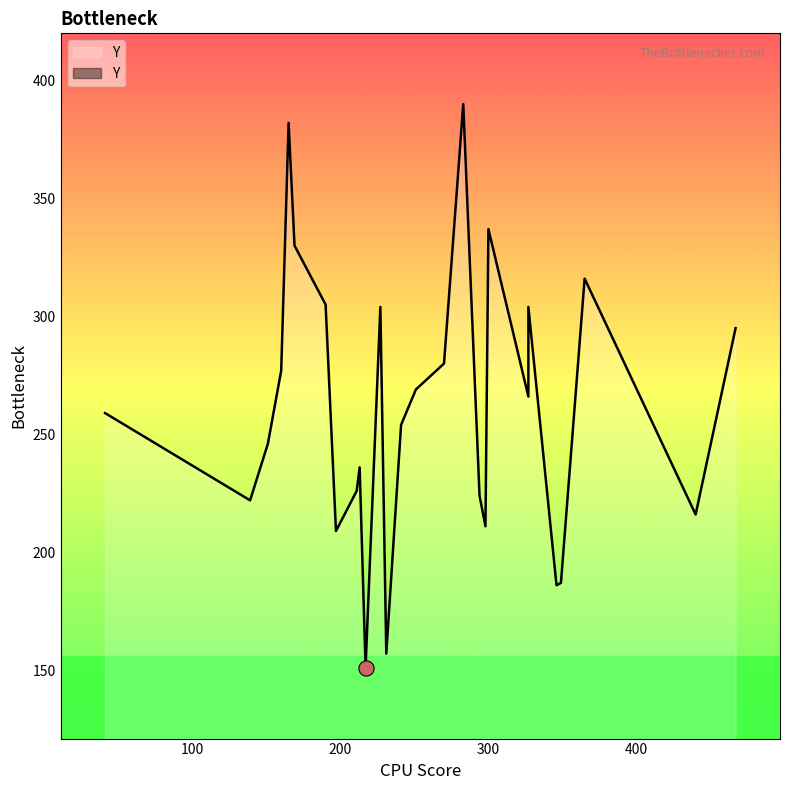

Approximately how many times larger is the value at 346 compared to 251?

0.7